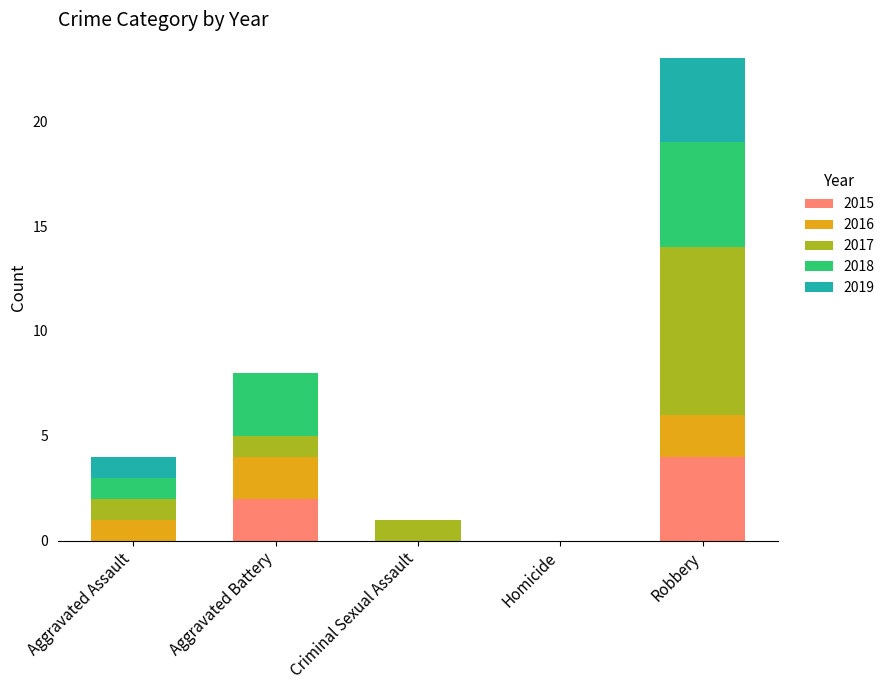

Reading left to right, list the values for the 2015 series.

Aggravated Assault=0	Aggravated Battery=2	Criminal Sexual Assault=0	Homicide=0	Robbery=4